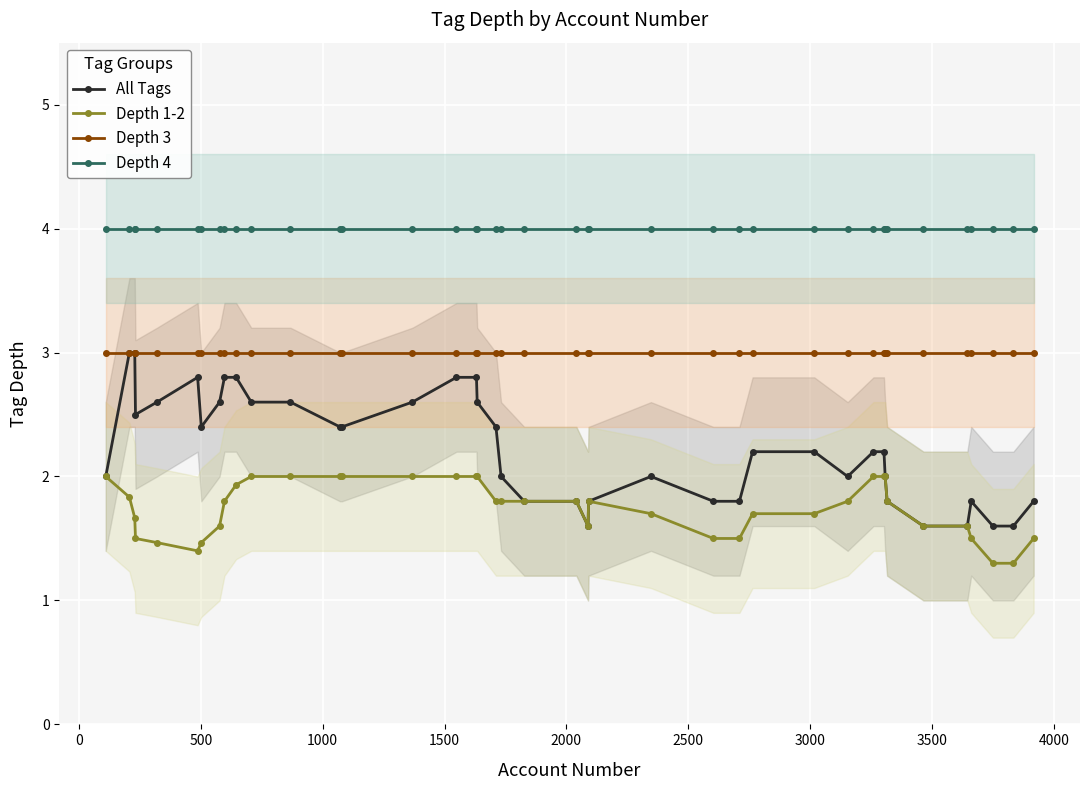

Rank the series by their average value, from highest to lowest.

Depth 4, Depth 3, All Tags, Depth 1-2